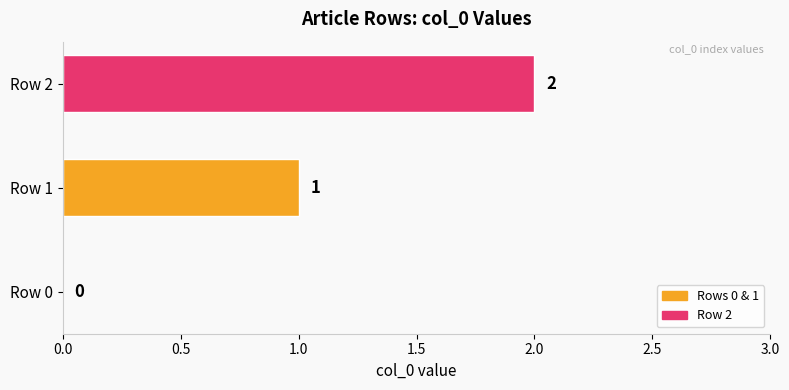

Where is the data nearest to the value 1?

Row 1